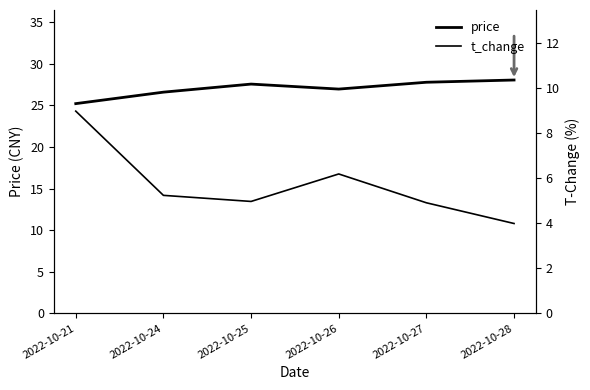

Is the value of price at 2022-10-26 greater than the value of t_change at 2022-10-28?

Yes